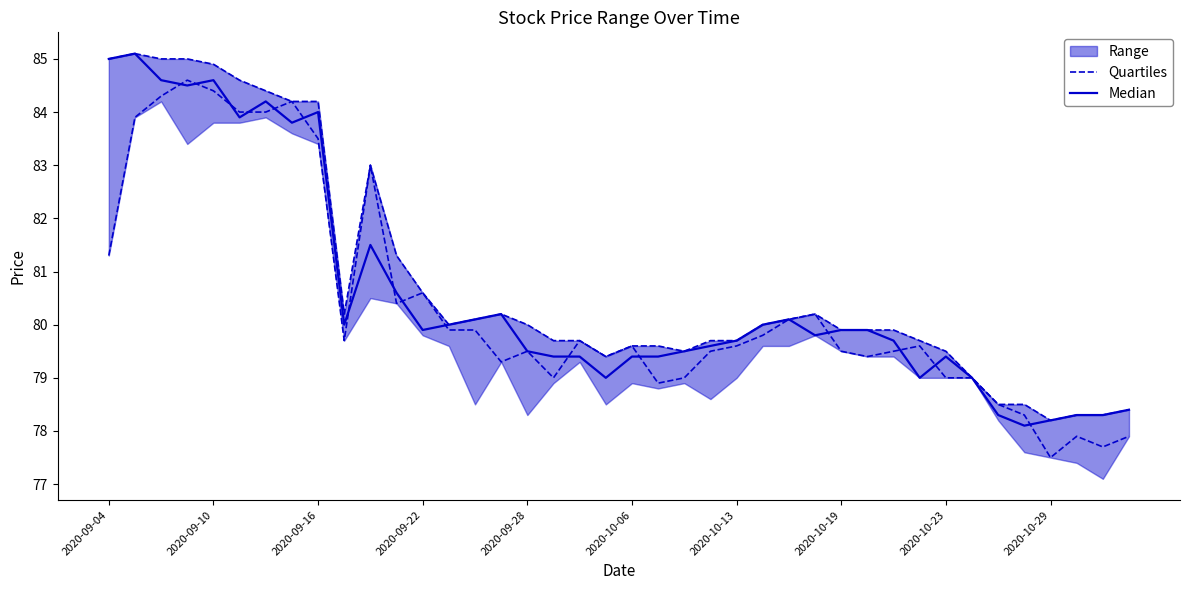

The value of Median at 2020-10-29 is 119.7. True or false?

False